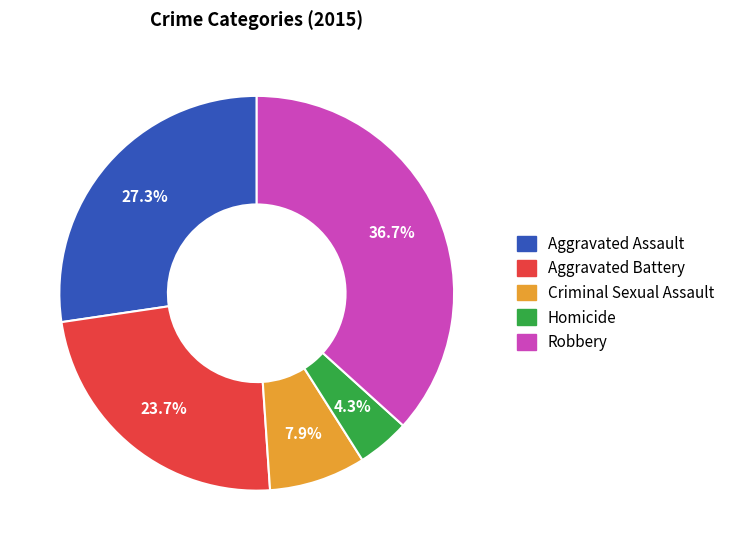

Between Robbery and Criminal Sexual Assault, which is larger?

Robbery